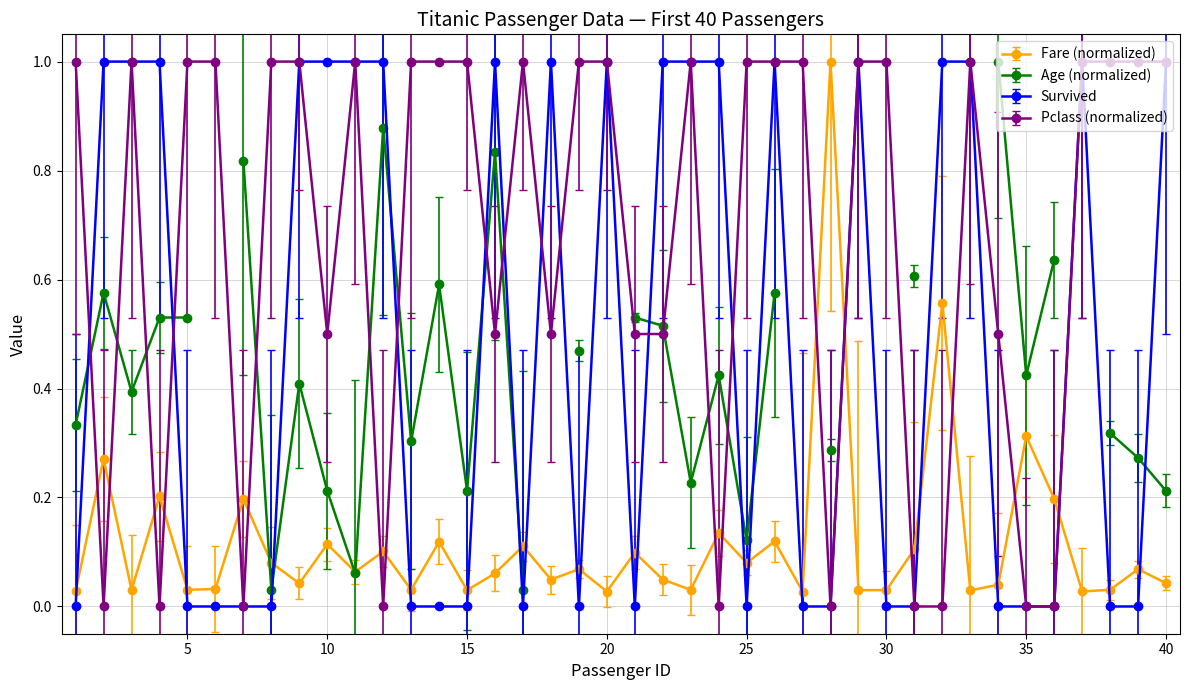

How many values in Pclass are above zero?

30